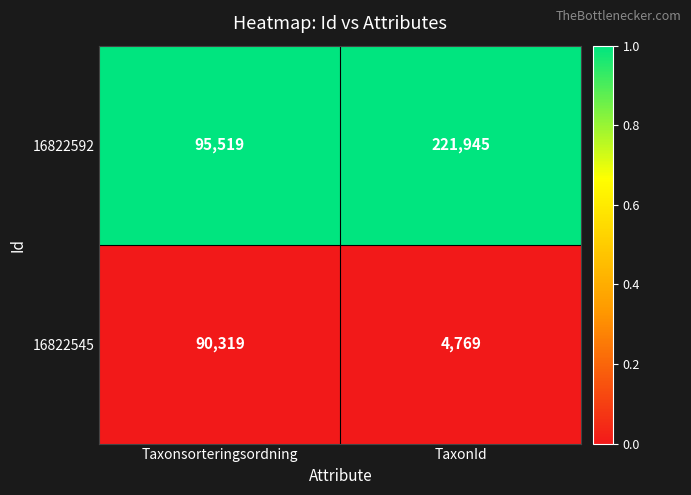

Which series has the largest total across all categories?

16822592